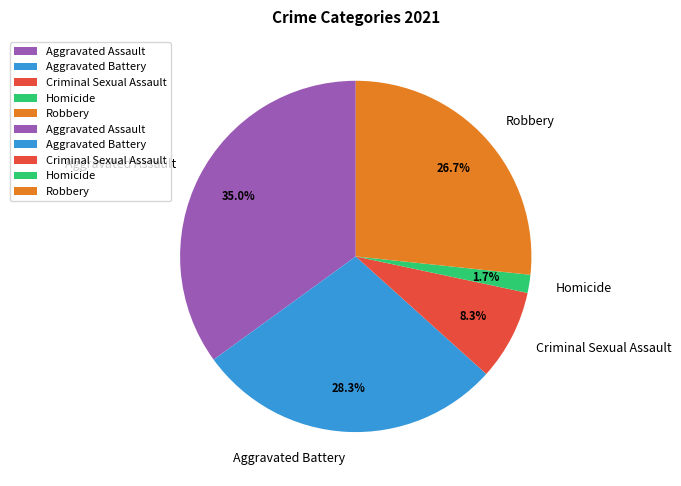

Which category has the biggest portion of the pie?

Aggravated Assault